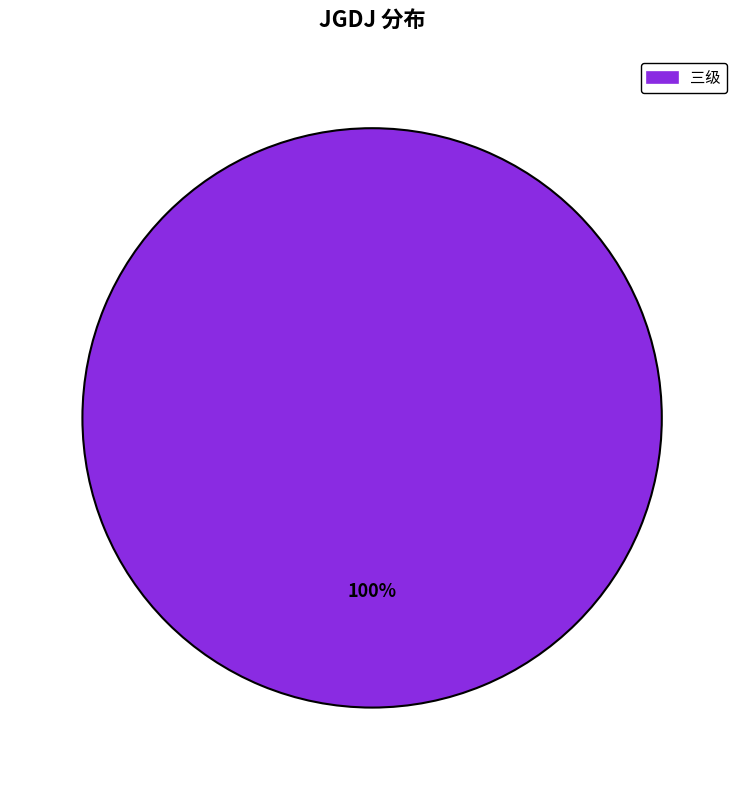

Rank the categories by value from highest to lowest.

三级